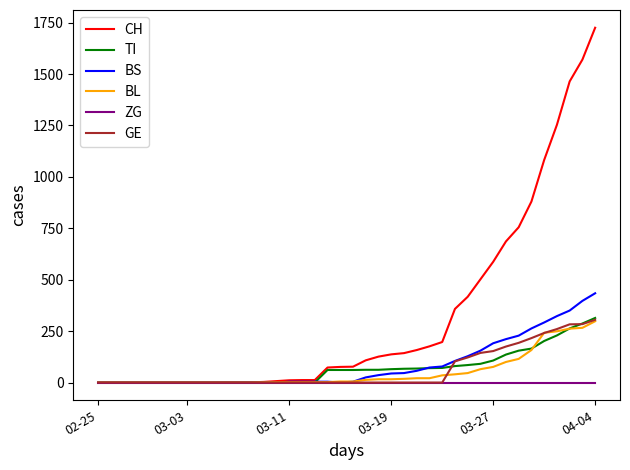

At how many categories does at least one series exceed 326?

12